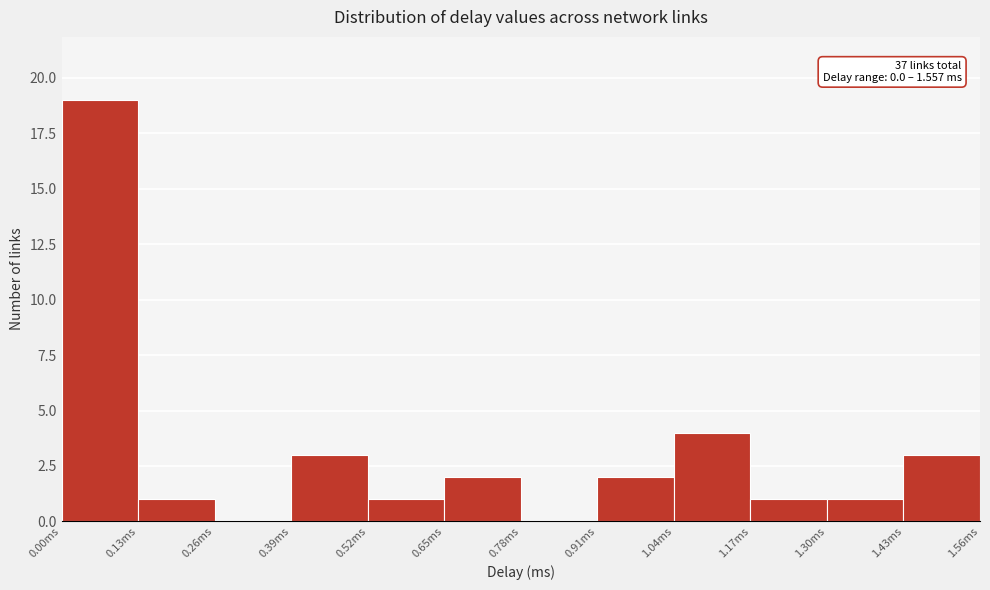

Over which range of the x-axis is the bar tallest?

0.00 to 0.12